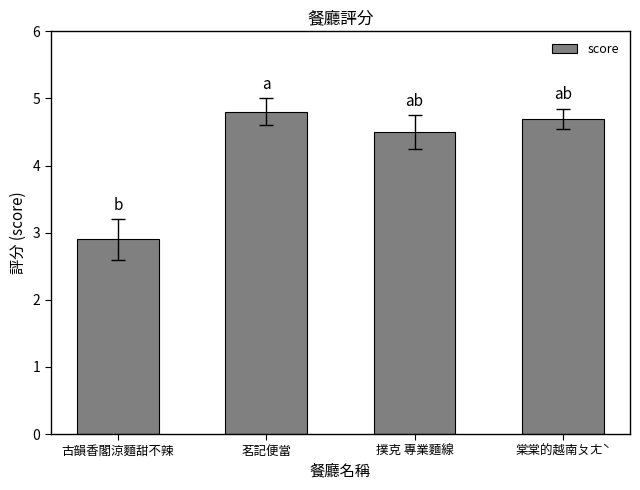

The chart shows a value of 4.8 at 茗記便當. True or false?

True